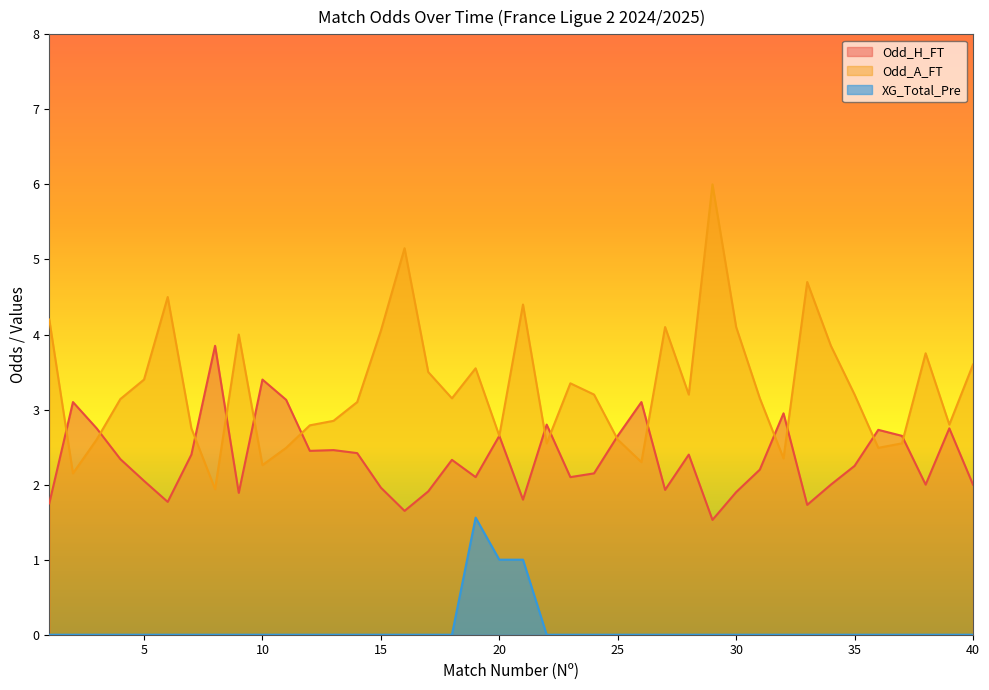

What is the sum of all XG_Total_Pre values?

3.6